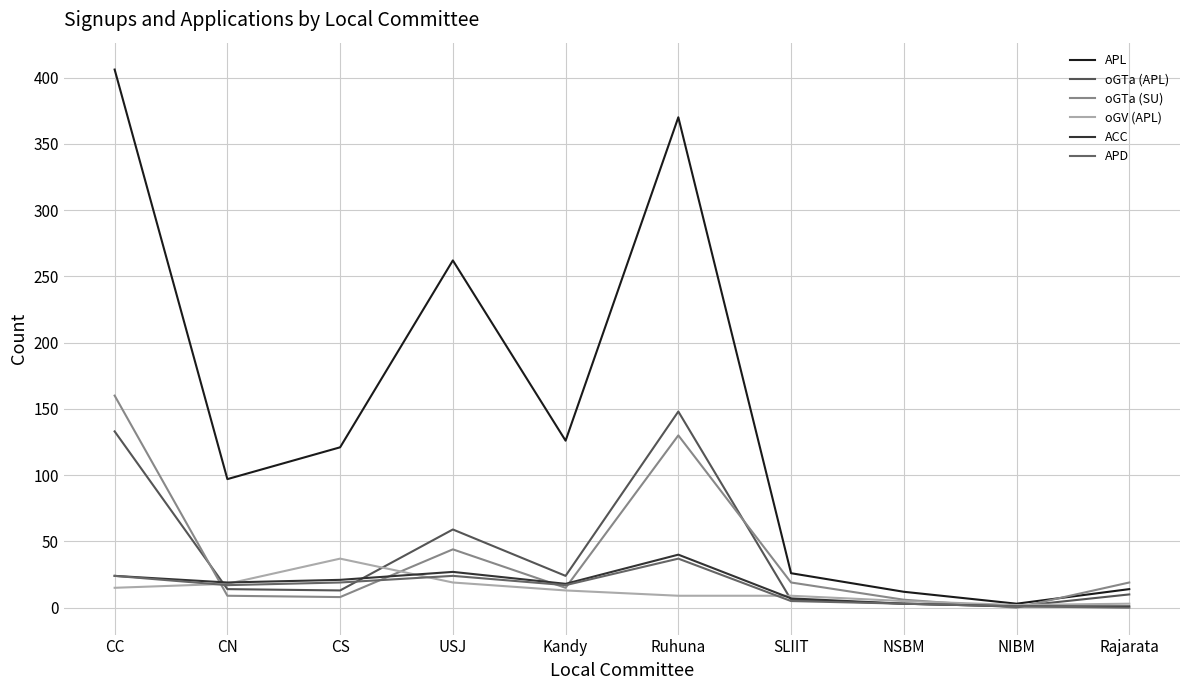

Which series changed the most between SLIIT and Rajarata?

APL